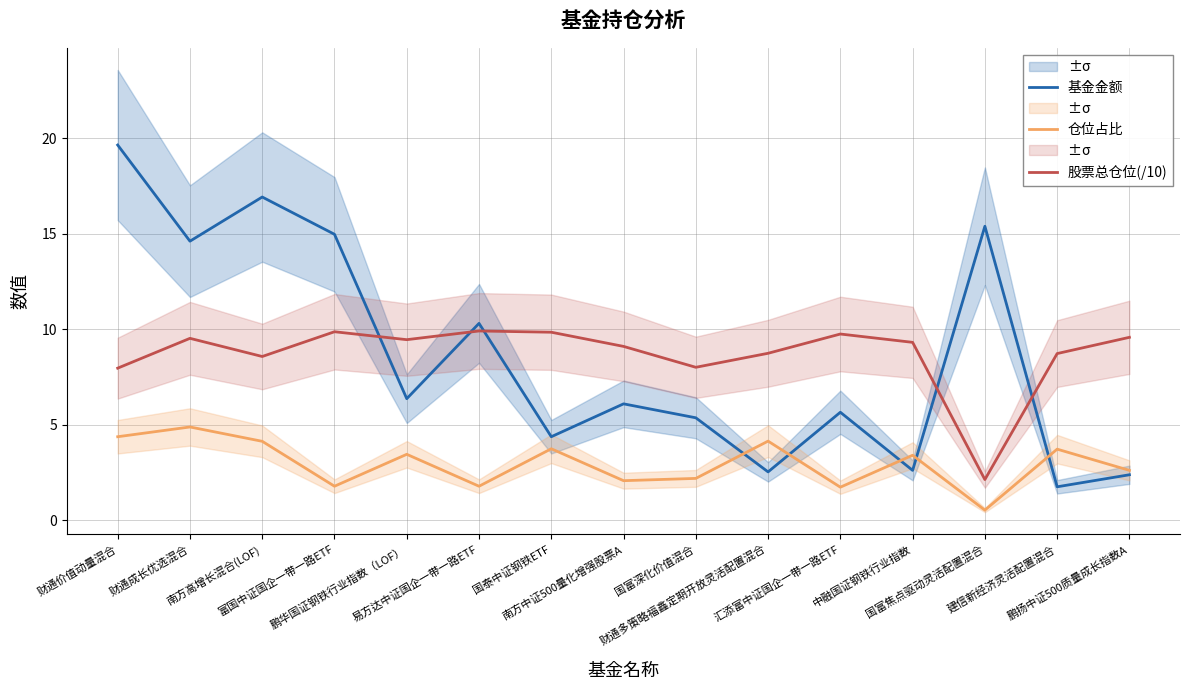

What is the label of the 6th point from the right?

财通多策略福鑫定期开放灵活配置混合